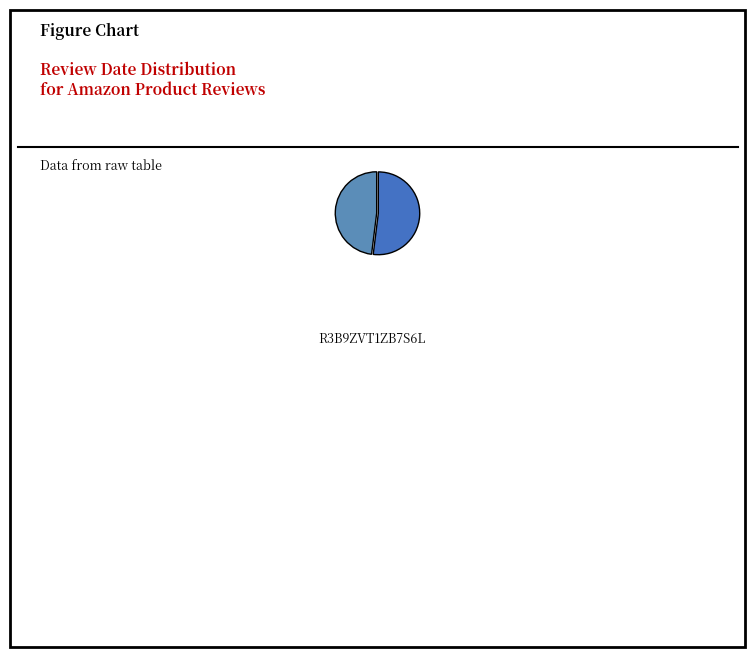

How many slices are in this pie chart?

2